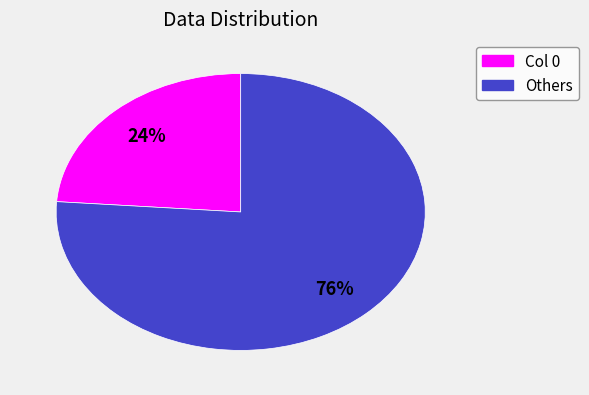

How many segments does this pie chart have?

2